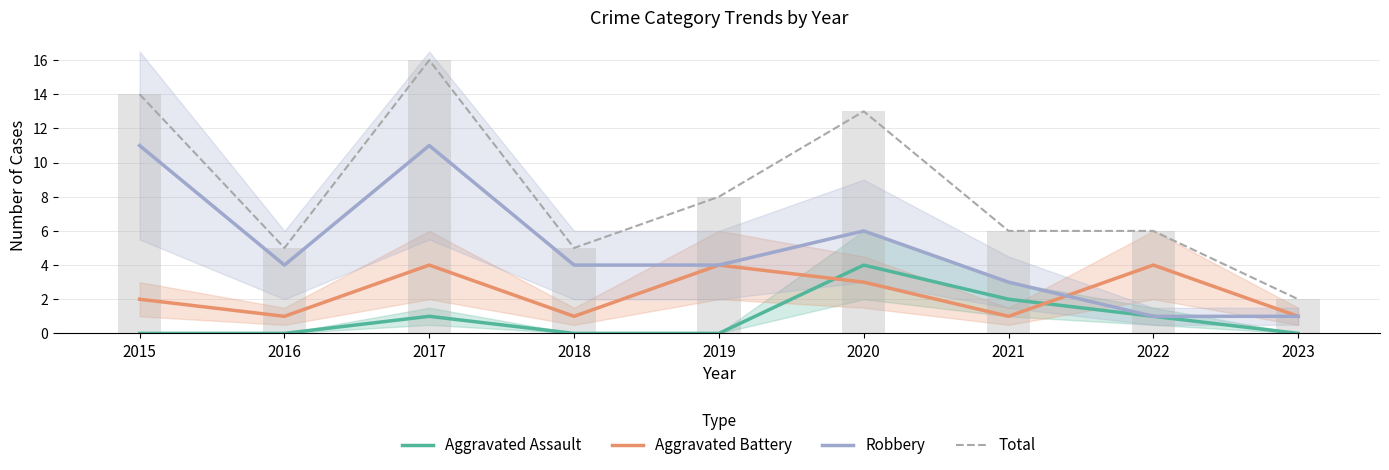

What is the value of the Aggravated Assault bar at the 3rd from the left?

1